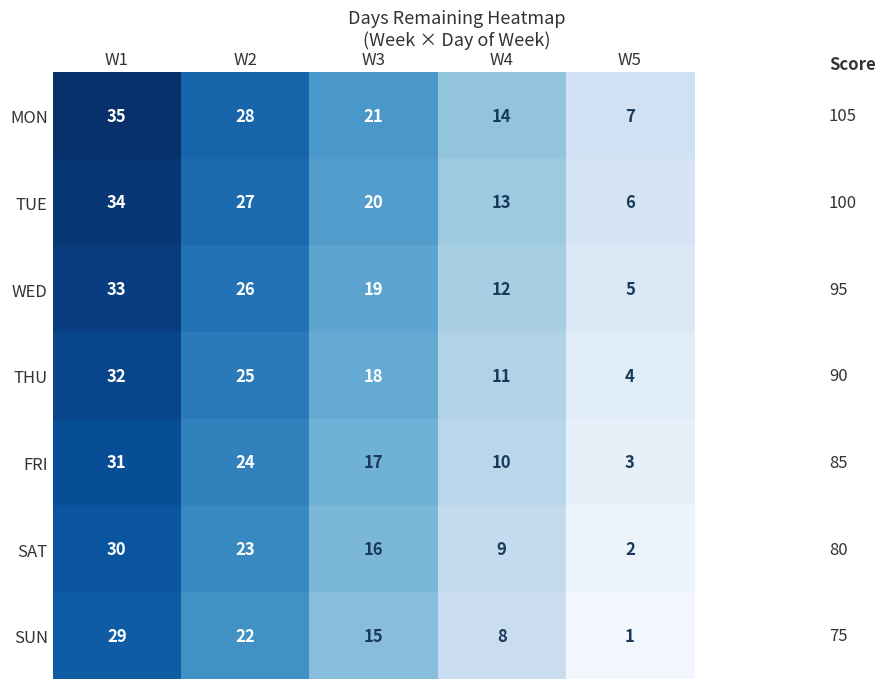

What is the spread (max minus min) of values at W2?

6